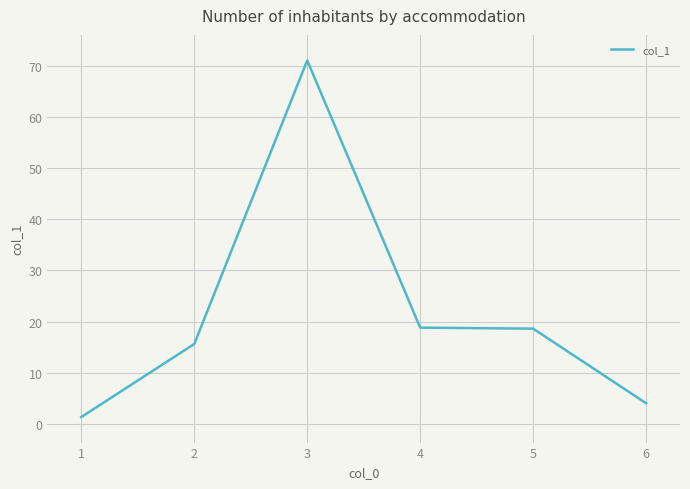

Count the number of categories in the chart.

6